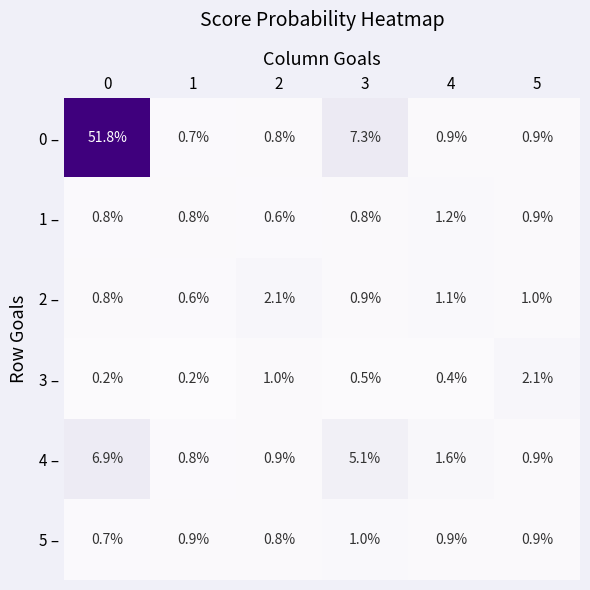

Which series has the largest total across all categories?

0 –